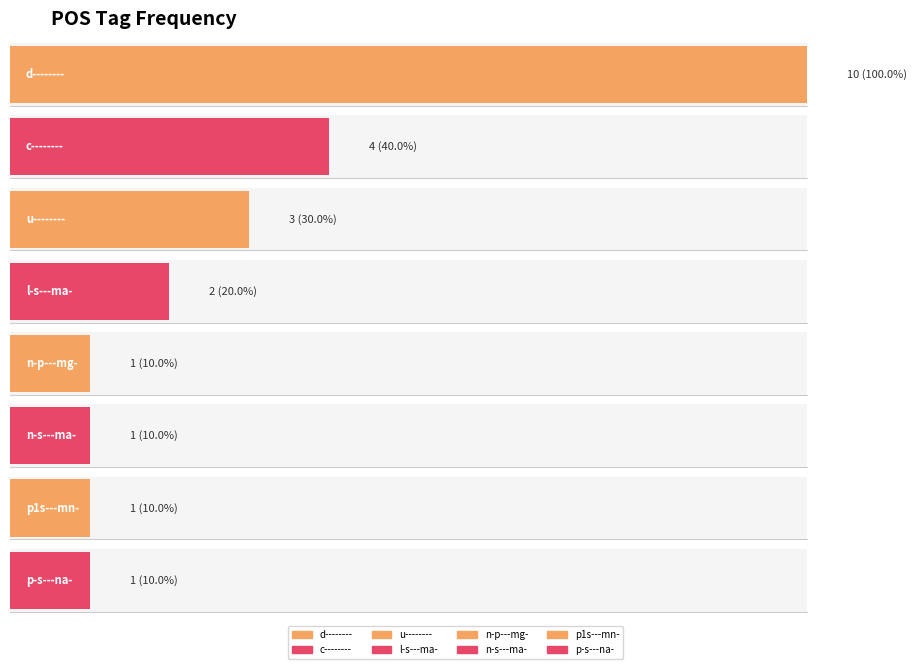

What is the smallest value displayed?

1